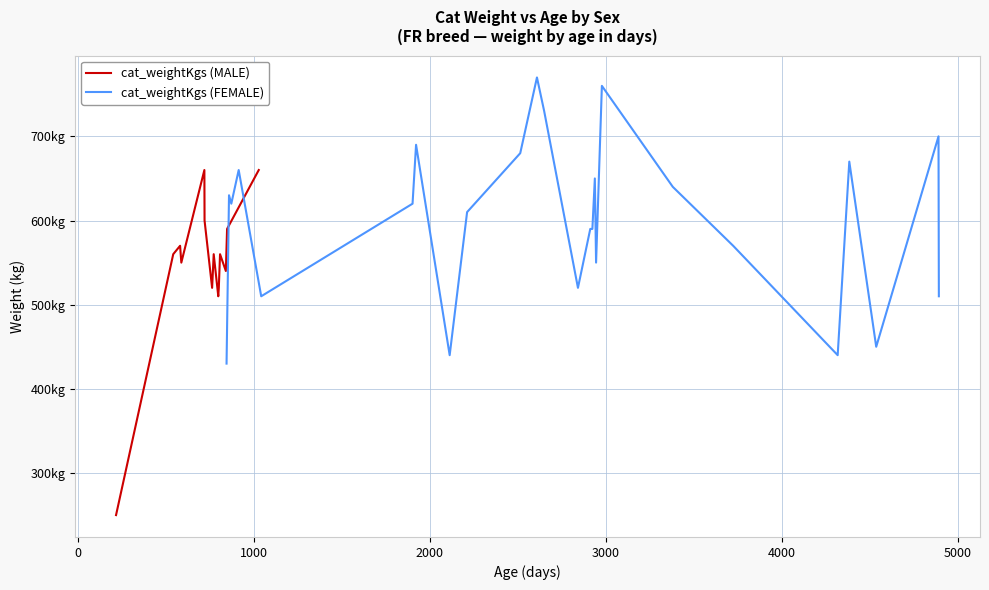

At which category is the sum across all series the highest?

23